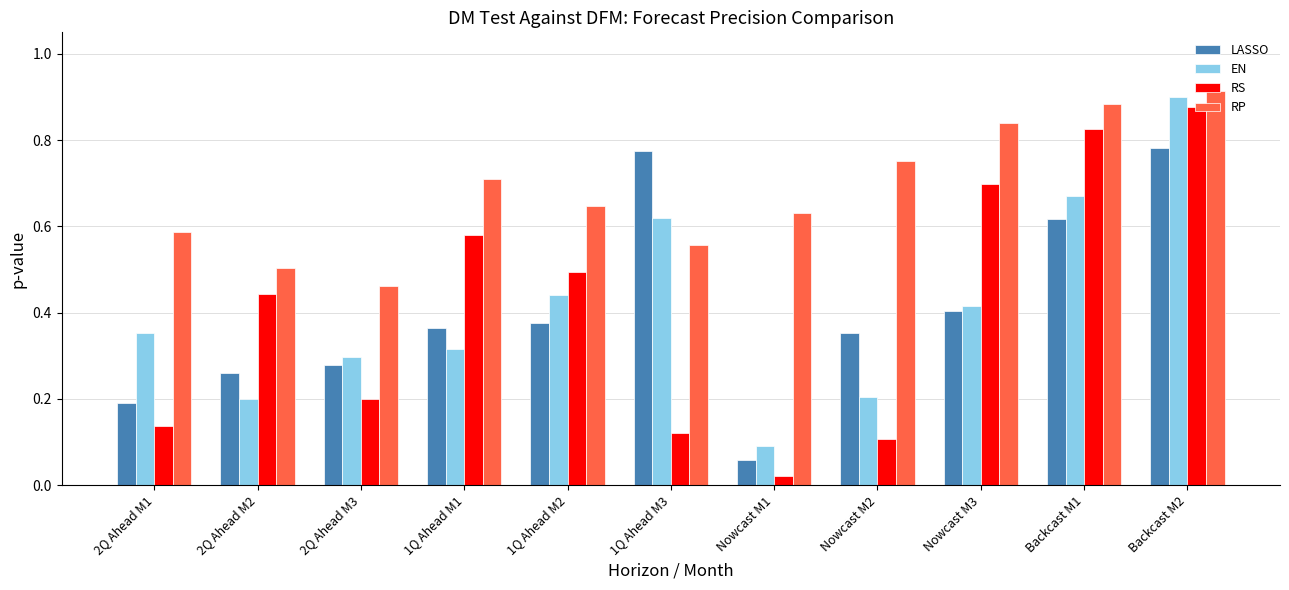

Rank the series at Nowcast M3 from highest to lowest value.

RP, RS, EN, LASSO